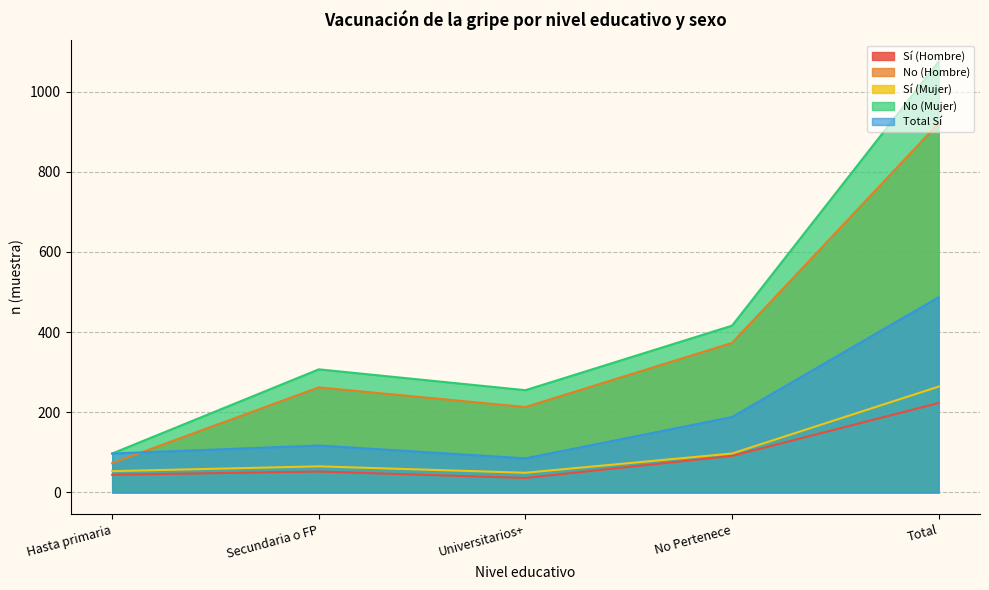

True or false: No (Mujer) and Total Sí cross at least once.

False